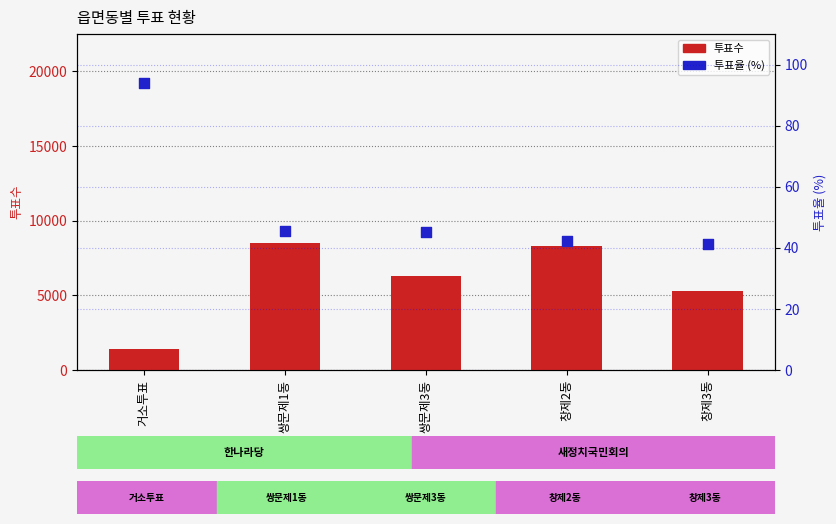

At which category is the sum across all series the highest?

쌍문제1동